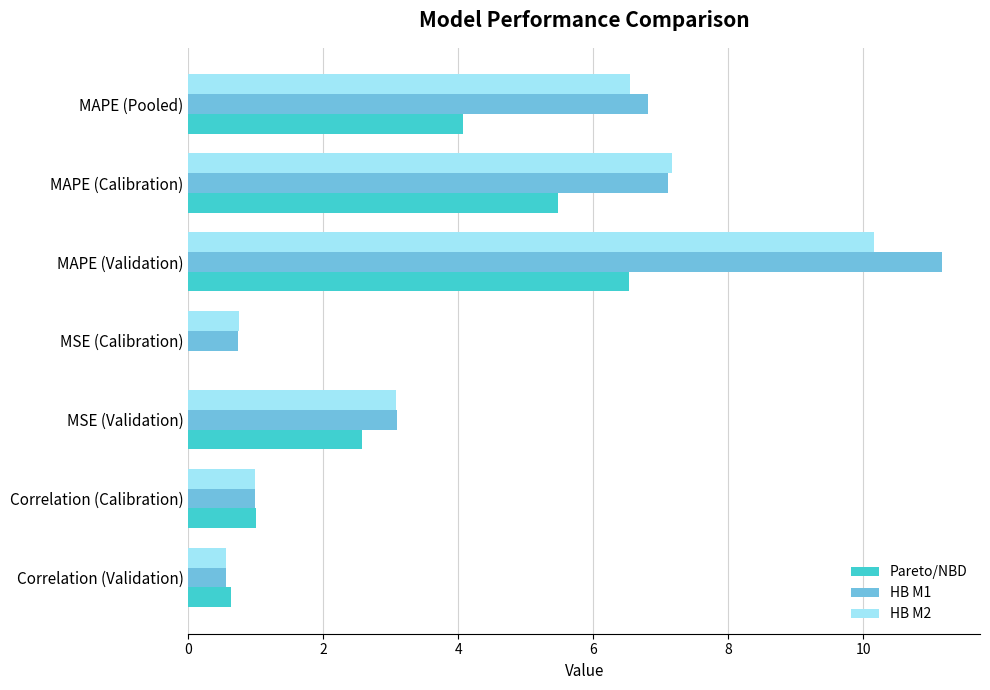

The HB M1 series shows 7.1 at MAPE (Calibration). True or false?

True